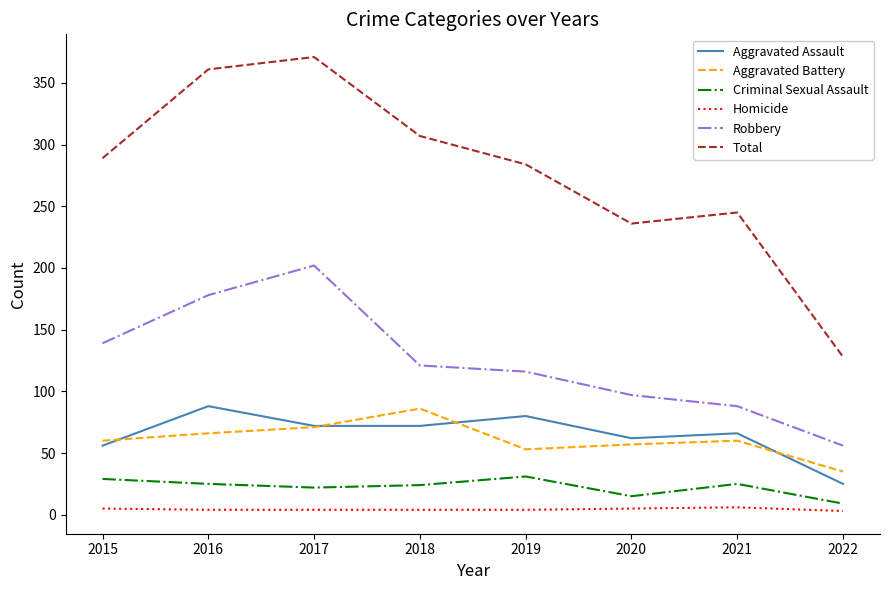

Which series has the largest total across all categories?

Total